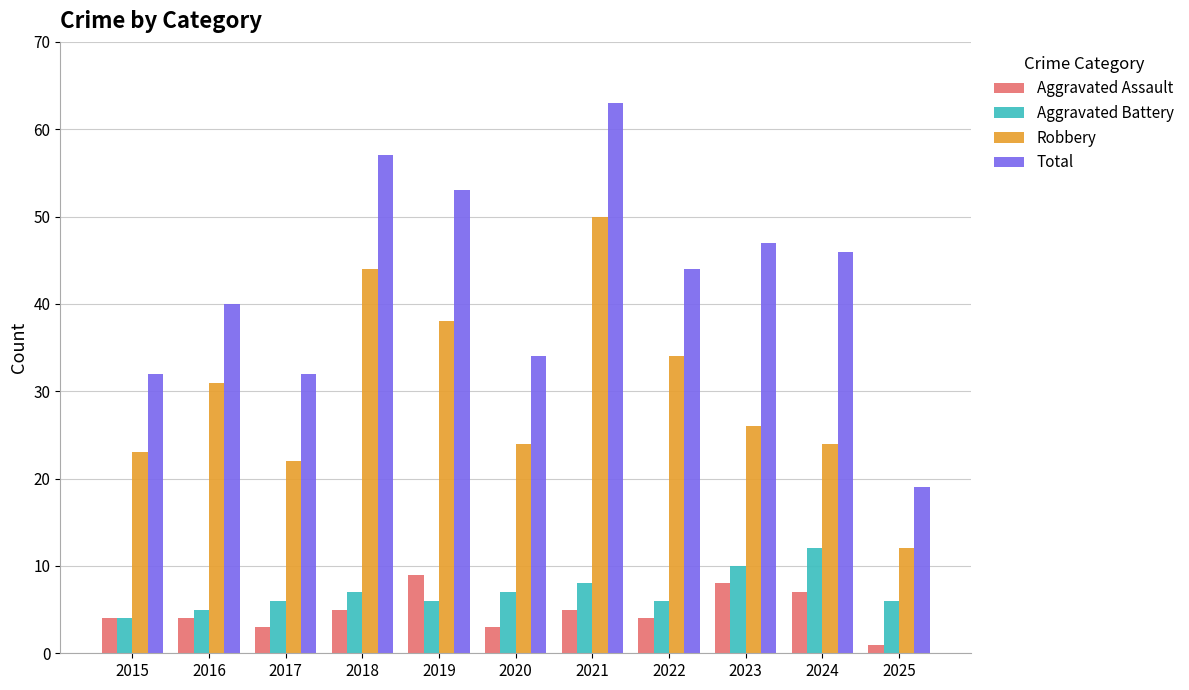

Which series has the widest spread of values?

Total